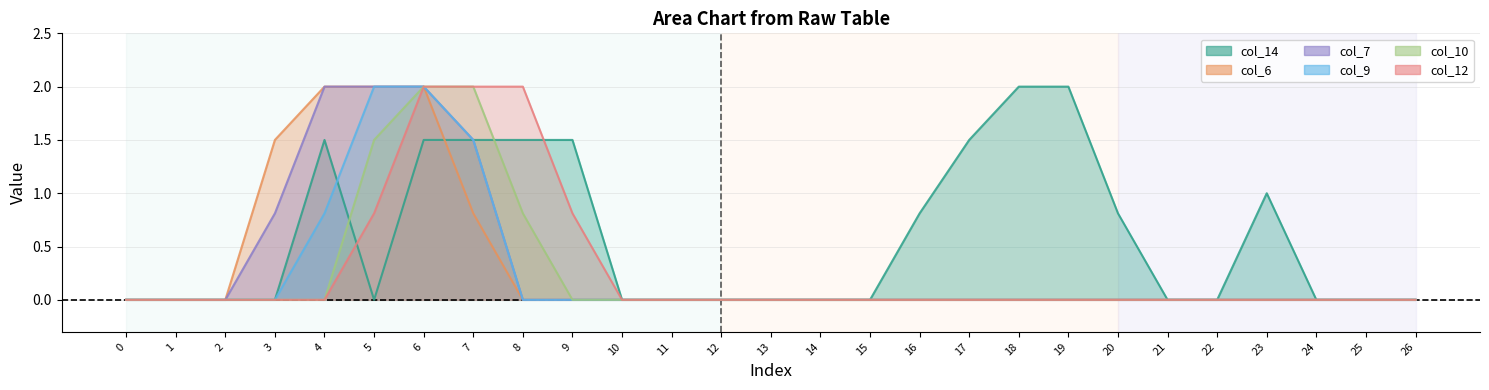

How many categories are shown in the chart?

27